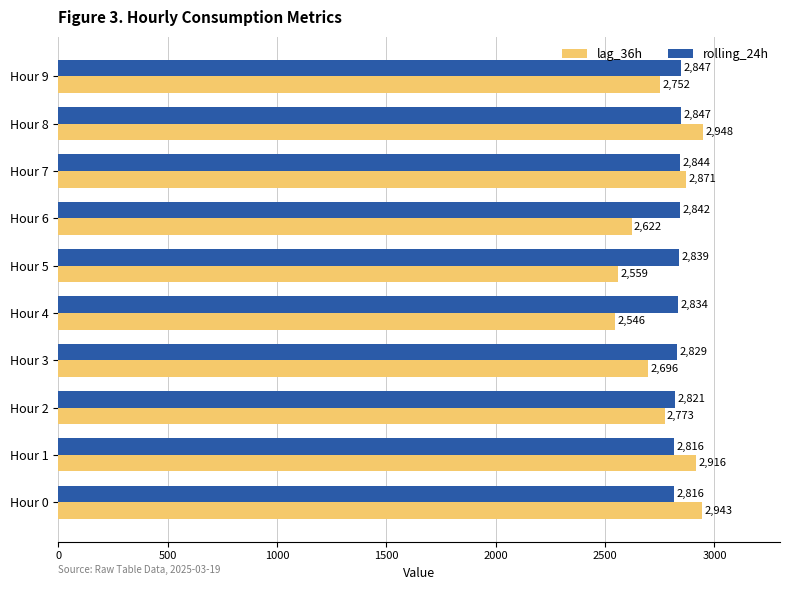

What is the greatest value displayed?

2948.0